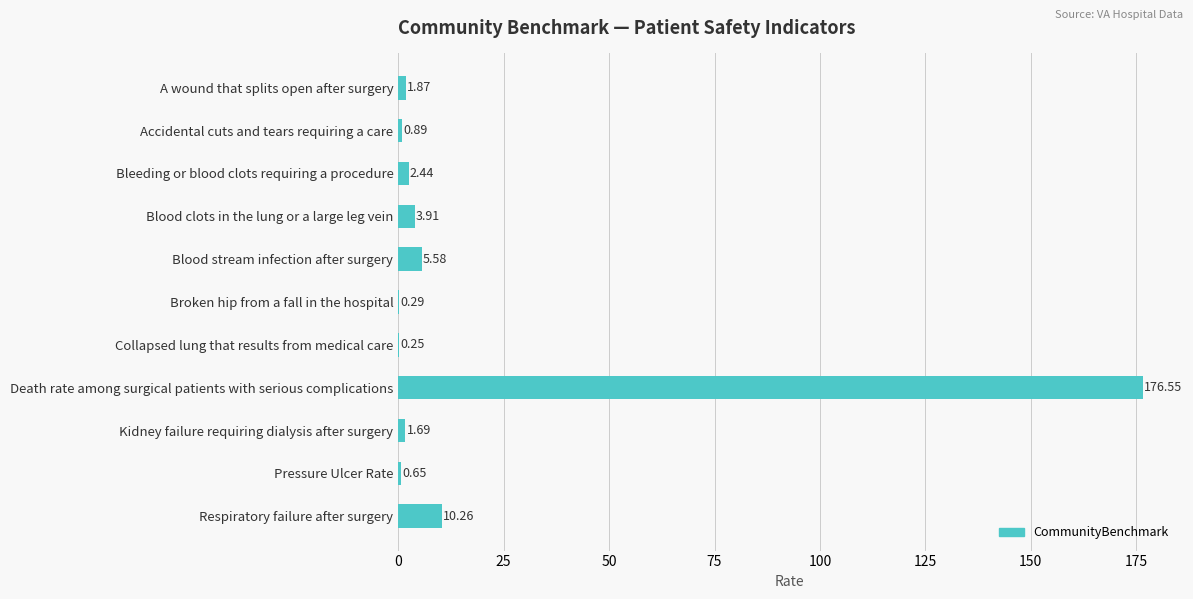

What is the ratio of the value at A wound that splits open after surgery to the value at Kidney failure requiring dialysis after surgery?

1.1